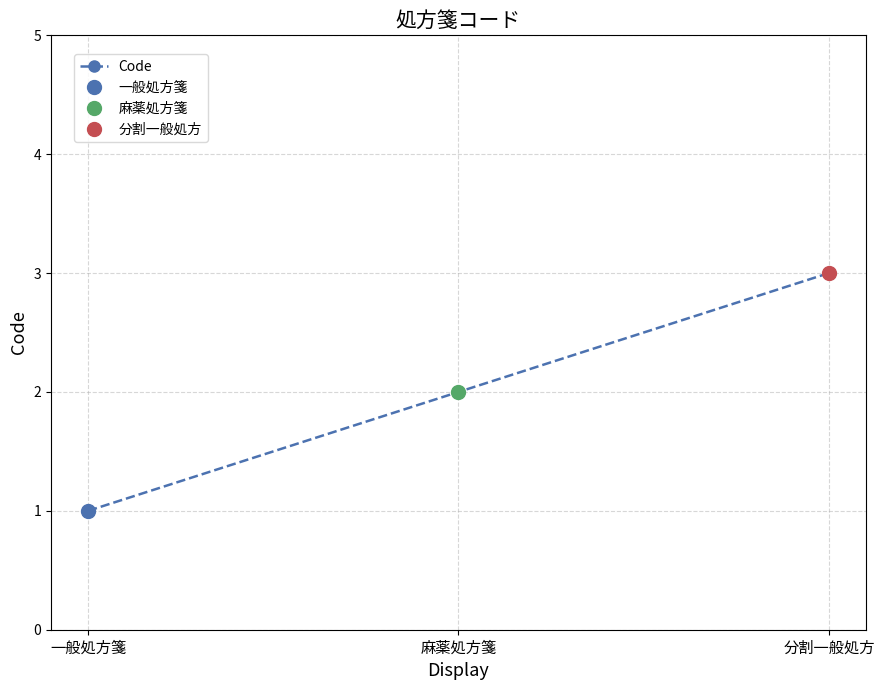

List the labels in order of value, smallest first.

一般処方箋, 麻薬処方箋, 分割一般処方